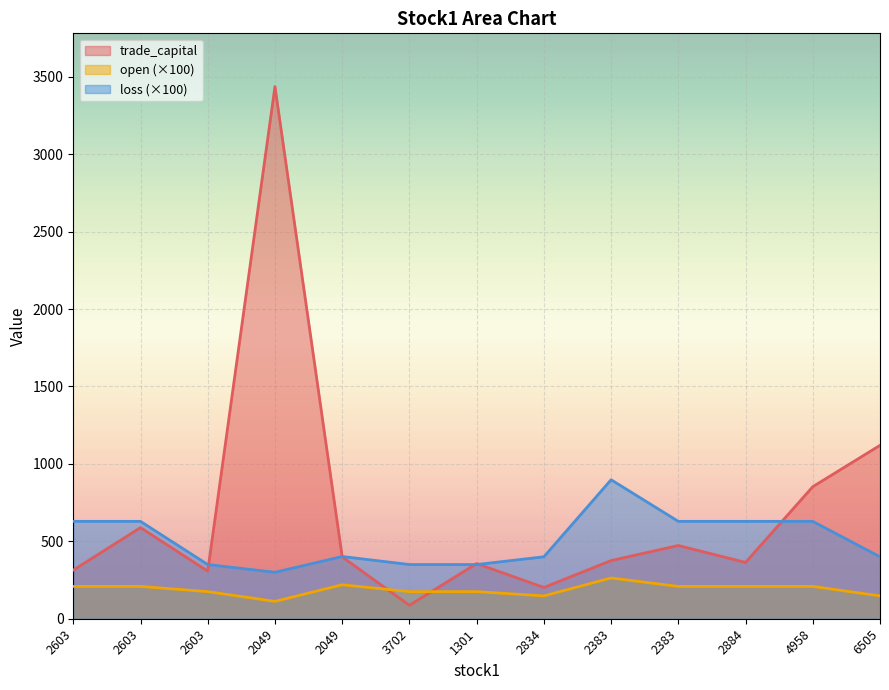

Does the chart display data point markers on the line(s)?

No